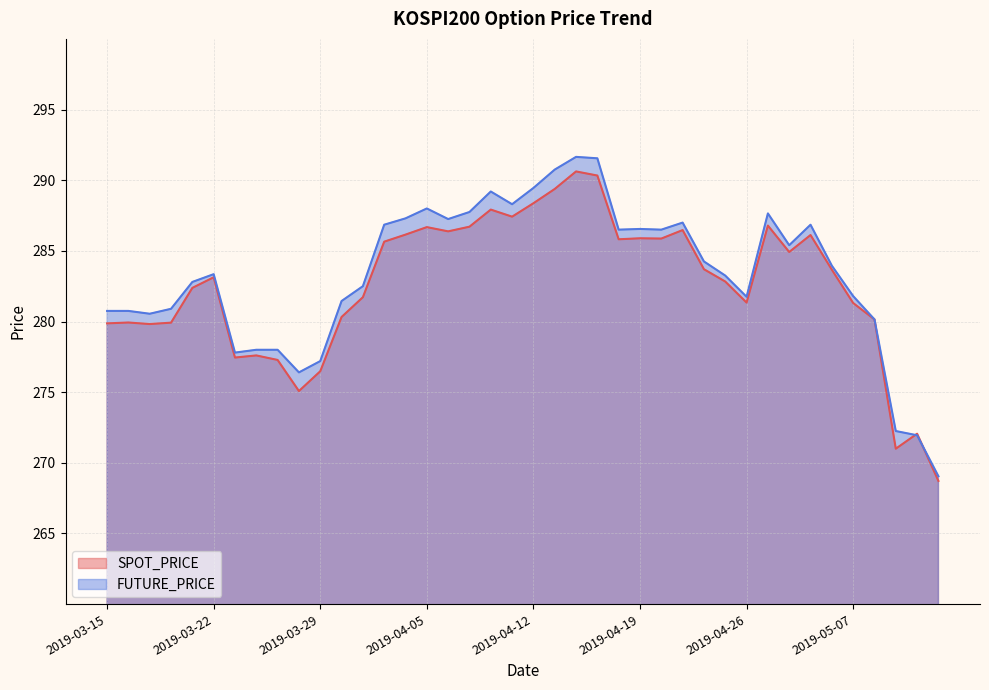

Which has a higher value, 2019-05-10 or 2019-04-23?

2019-04-23